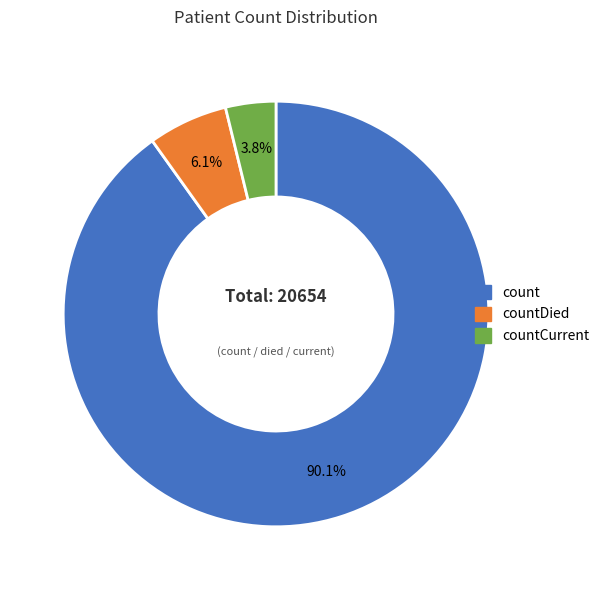

Does any single category account for the majority?

Yes